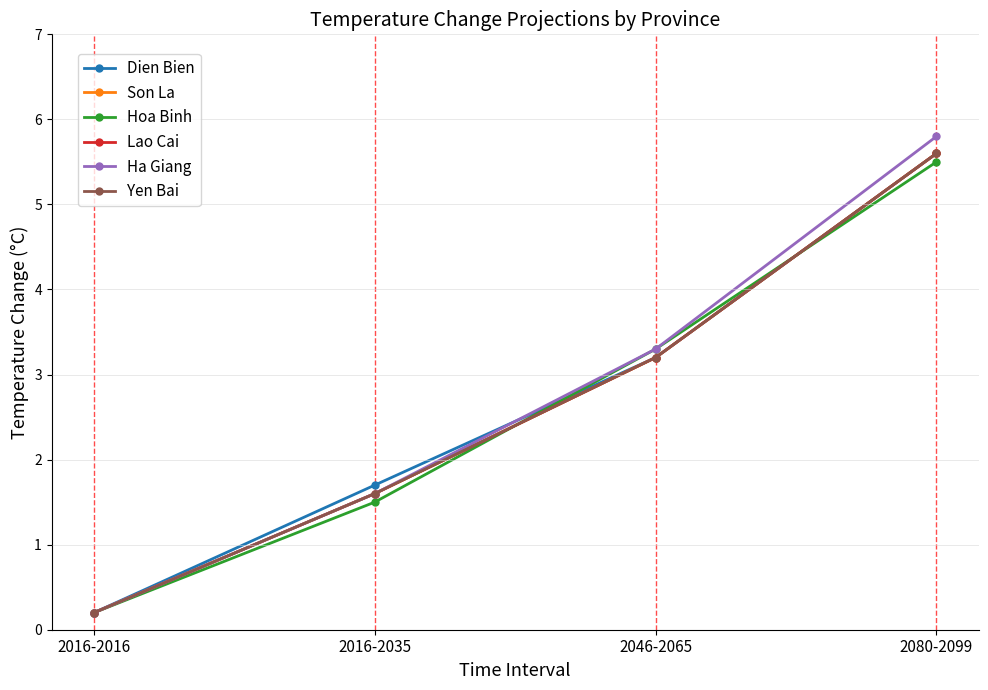

What is the value of the Ha Giang point at the 1st from the left?

0.2